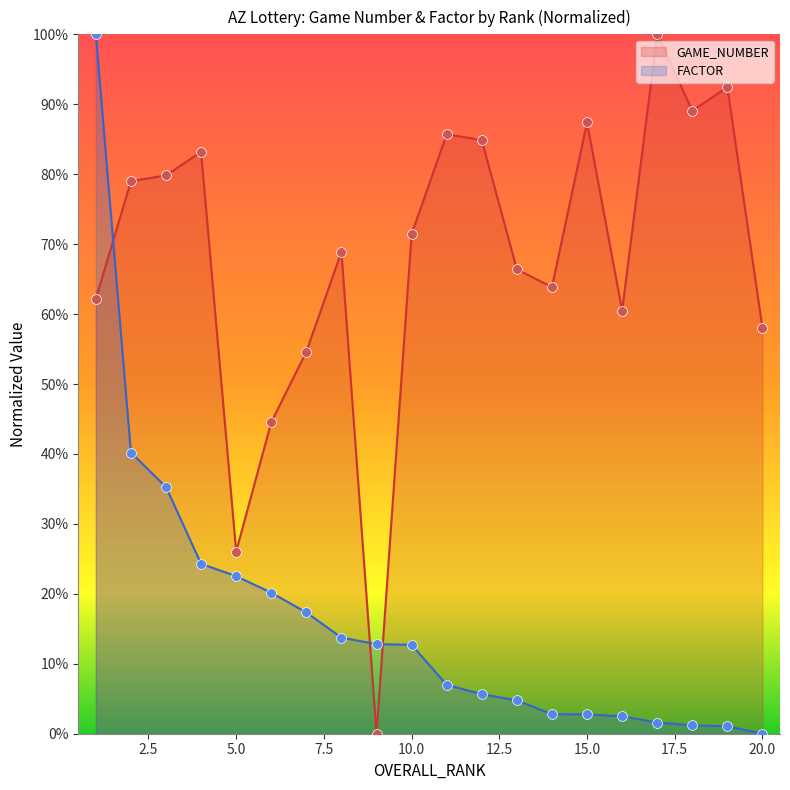

What is the total value across all series at 2?

1.2